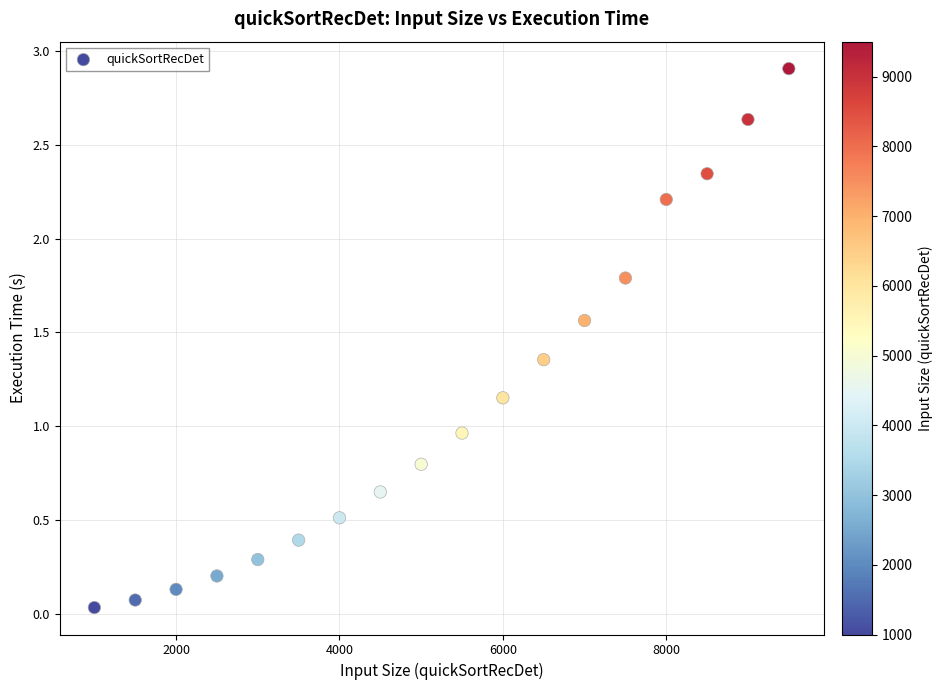

What is the range of Y values (max minus min)?

2.9